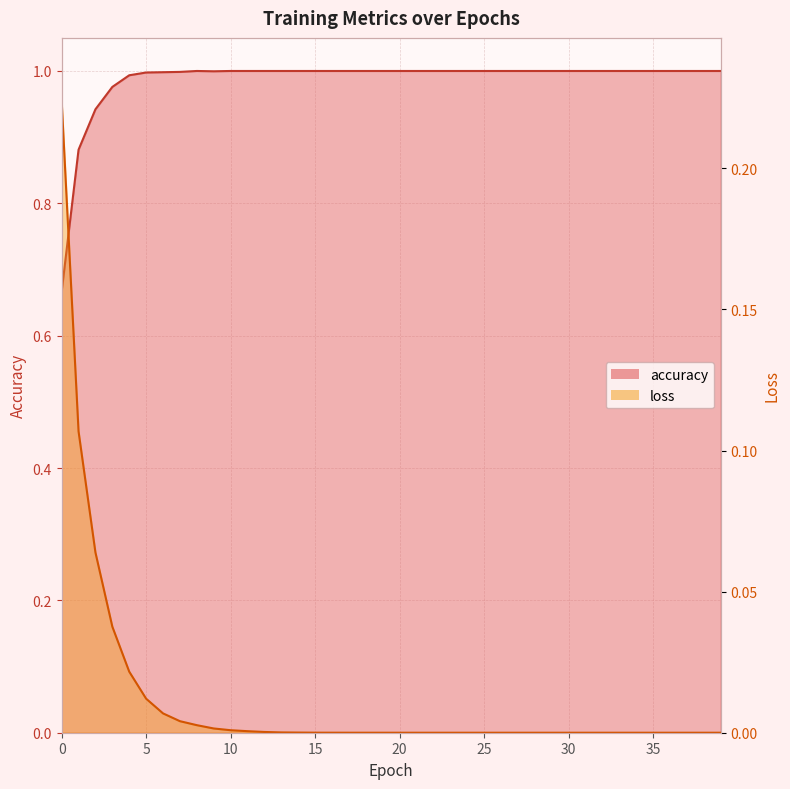

How many lines are shown in the chart?

2